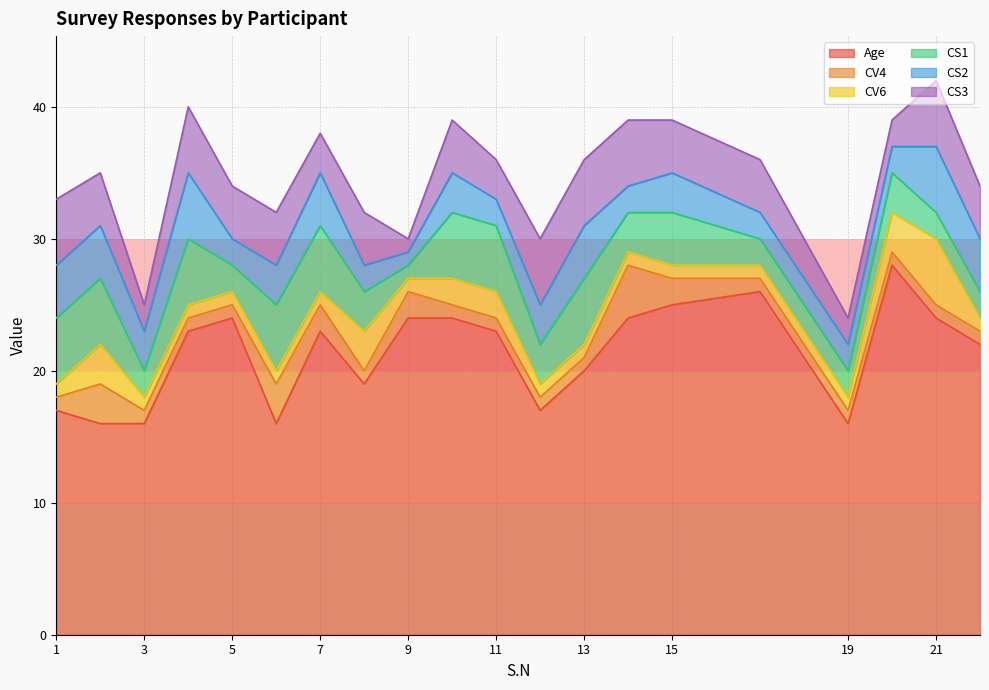

What value does the CS2 series have at 6?

3